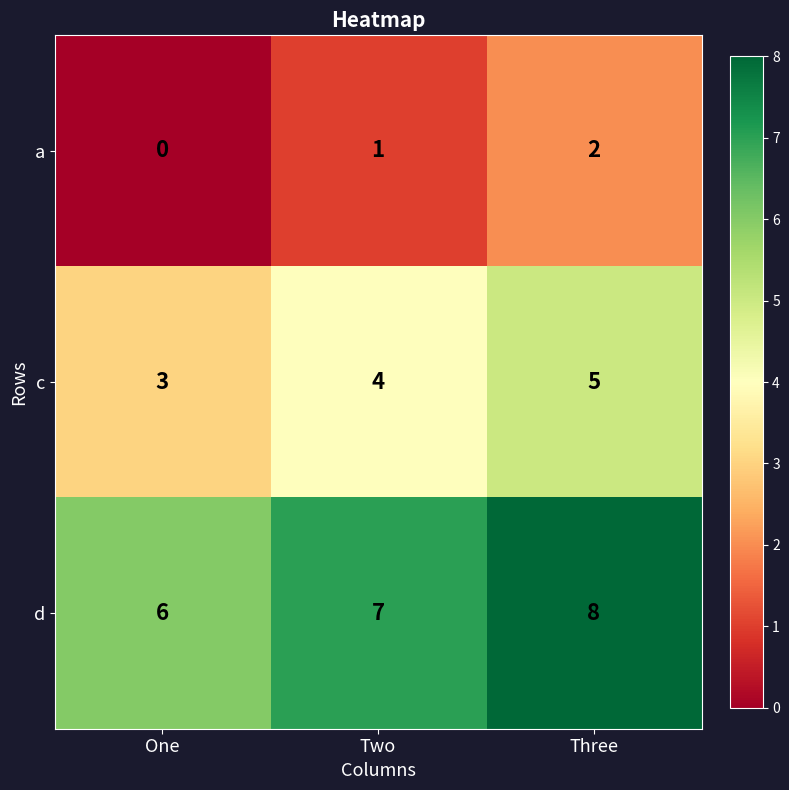

At which category is the sum across all series the highest?

Three